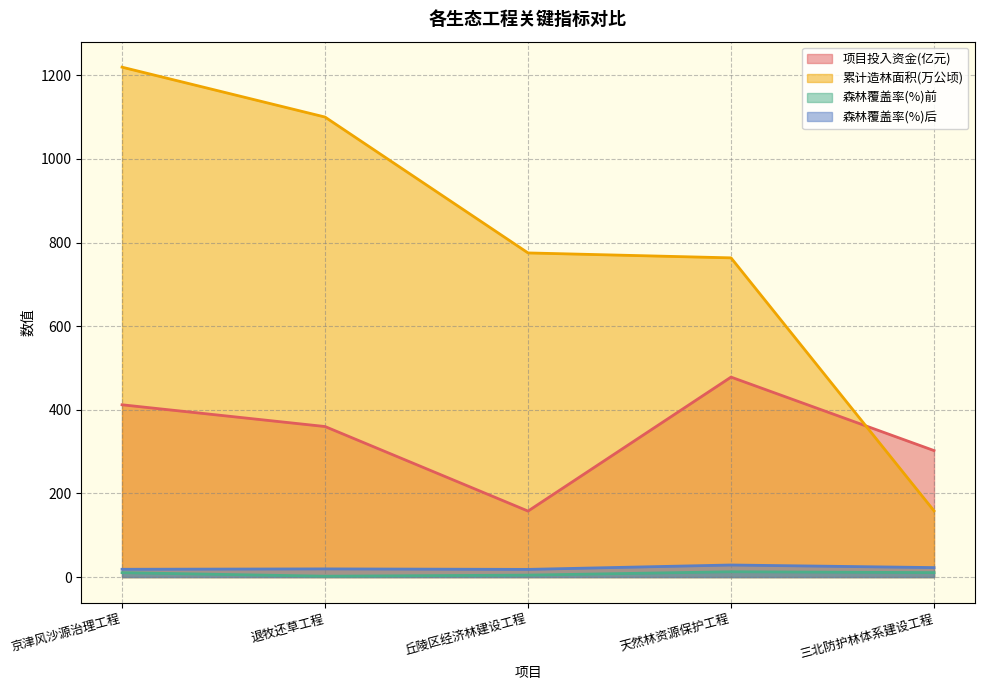

Reading left to right, extract all data points from this chart.

项目投入资金(亿元): 京津风沙源治理工程=412.0	退牧还草工程=360.0	丘陵区经济林建设工程=157.8	天然林资源保护工程=478.2	三北防护林体系建设工程=302.5
累计造林面积(万公顷): 京津风沙源治理工程=1219.3	退牧还草工程=1100.0	丘陵区经济林建设工程=775.1	天然林资源保护工程=763.3	三北防护林体系建设工程=158.3
森林覆盖率(%)前: 京津风沙源治理工程=10.6	退牧还草工程=2.1	丘陵区经济林建设工程=4.7	天然林资源保护工程=12.7	三北防护林体系建设工程=10.7
森林覆盖率(%)后: 京津风沙源治理工程=18.7	退牧还草工程=19.6	丘陵区经济林建设工程=18.4	天然林资源保护工程=28.9	三北防护林体系建设工程=22.7